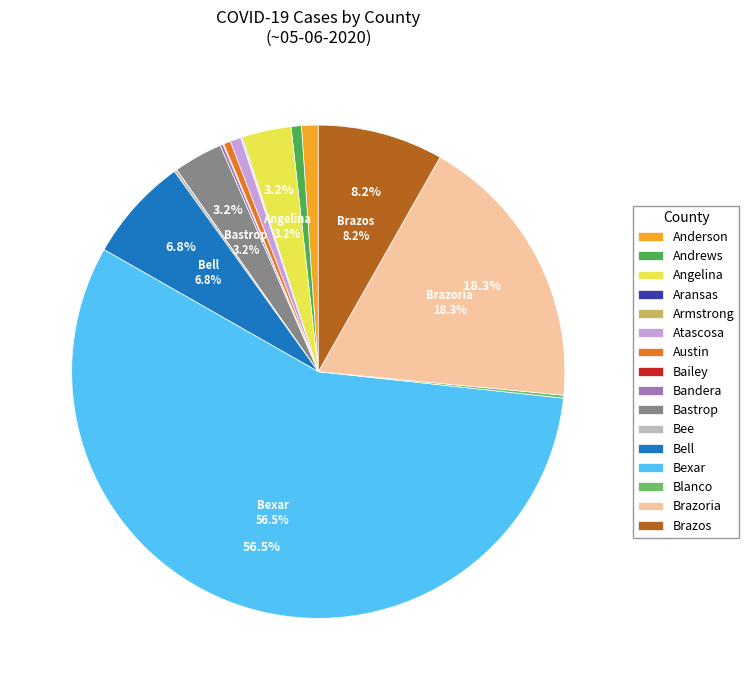

Is Bastrop the majority of the pie?

No